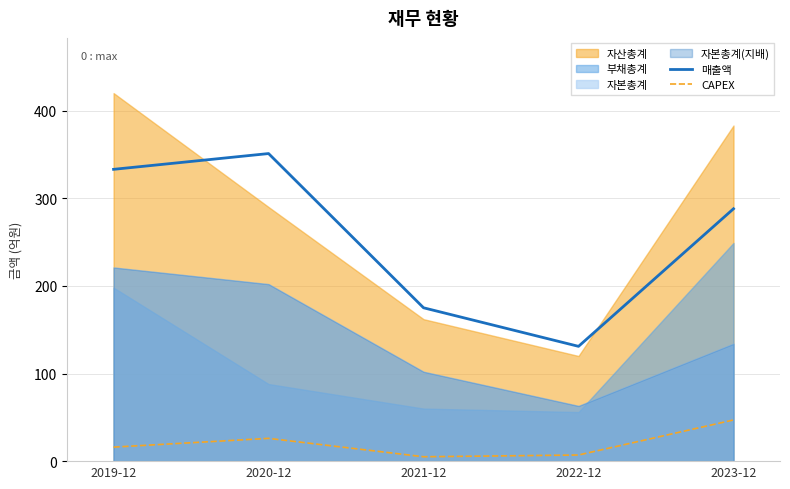

At which category does 매출액 reach its first local valley?

2022-12